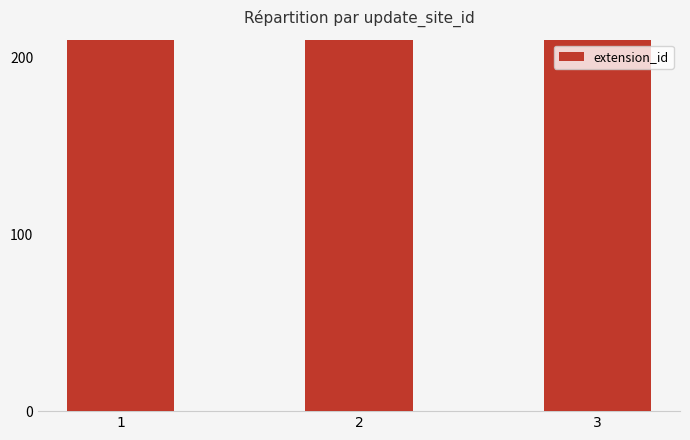

The value at 3 is 600. True or false?

True